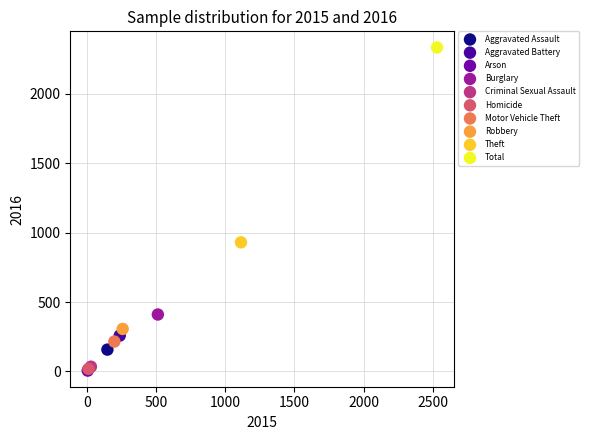

Which series contains the highest Y value?

Total